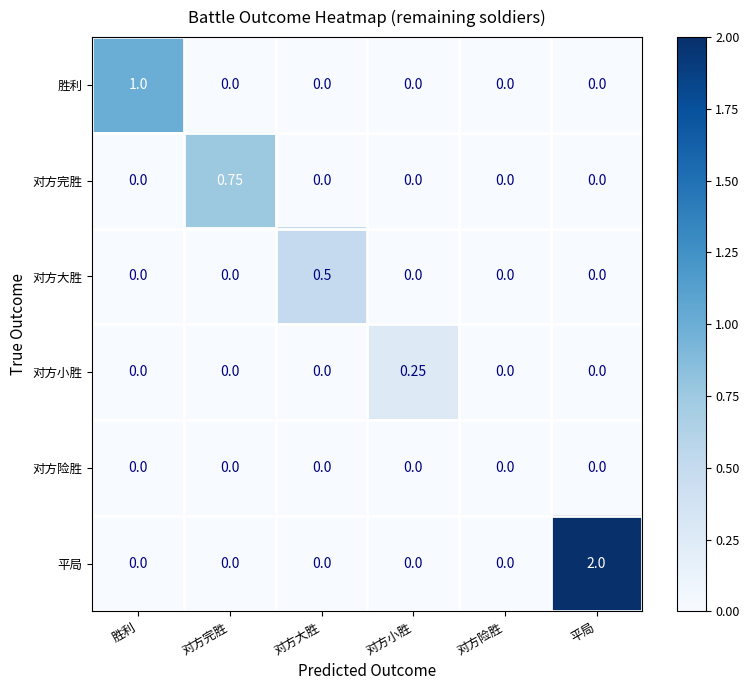

Rank the series by their maximum value, from highest to lowest.

平局, 胜利, 对方完胜, 对方大胜, 对方小胜, 对方险胜